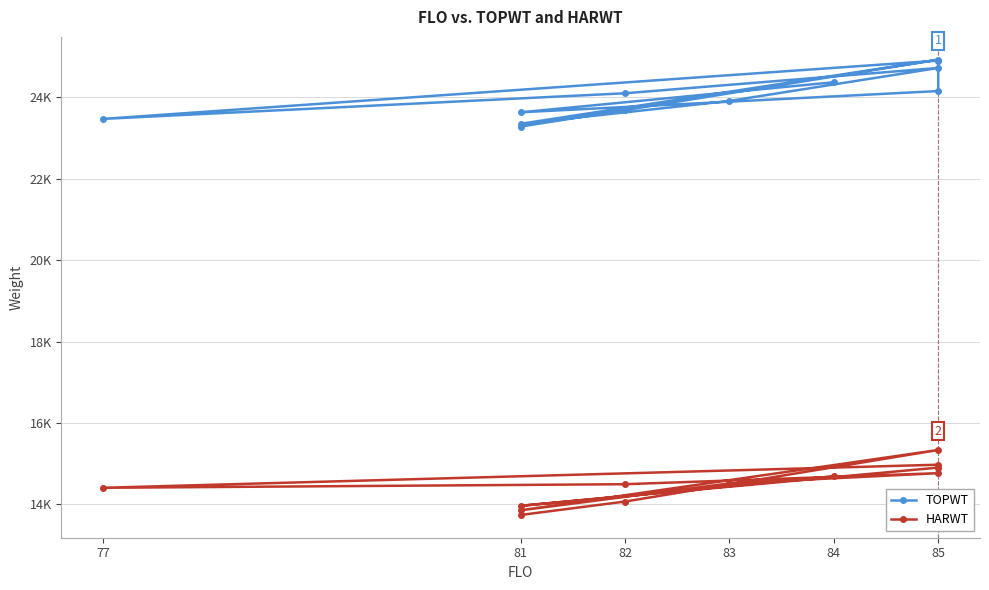

List the series in order of their overall mean, highest first.

TOPWT, HARWT